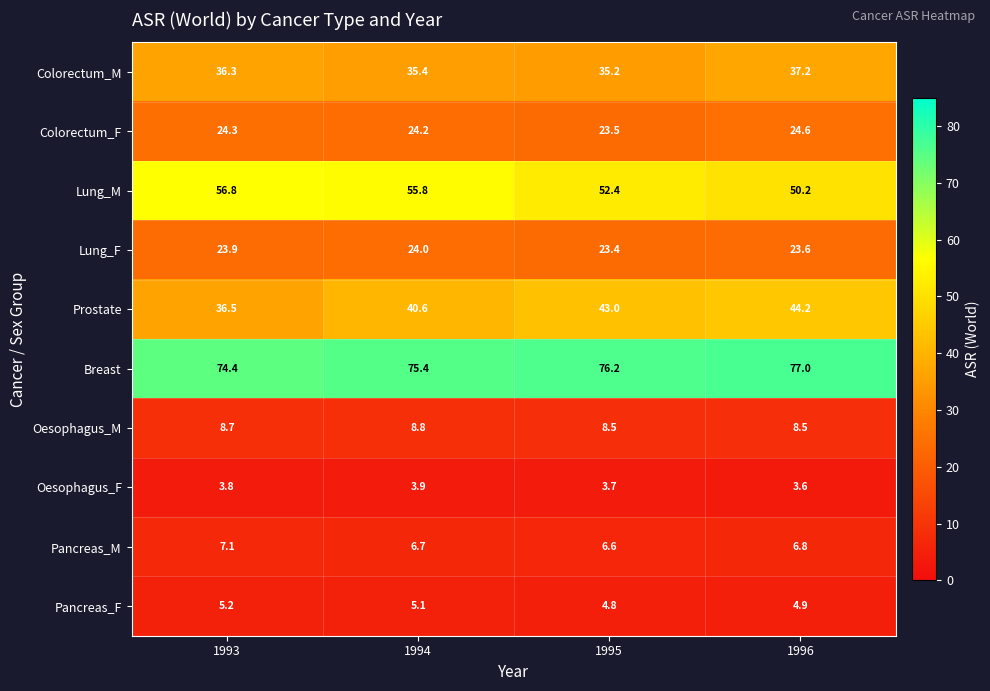

At which label does Pancreas_F first exceed 5?

1993